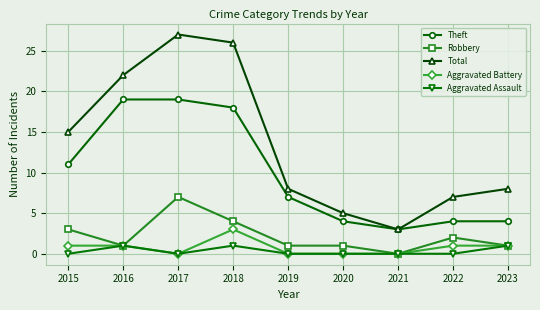

Reading left to right, list all the values displayed in this chart.

Theft: 11	19	19	18	7	4	3	4	4
Robbery: 3	1	7	4	1	1	0	2	1
Total: 15	22	27	26	8	5	3	7	8
Aggravated Battery: 1	1	0	3	0	0	0	1	1
Aggravated Assault: 0	1	0	1	0	0	0	0	1